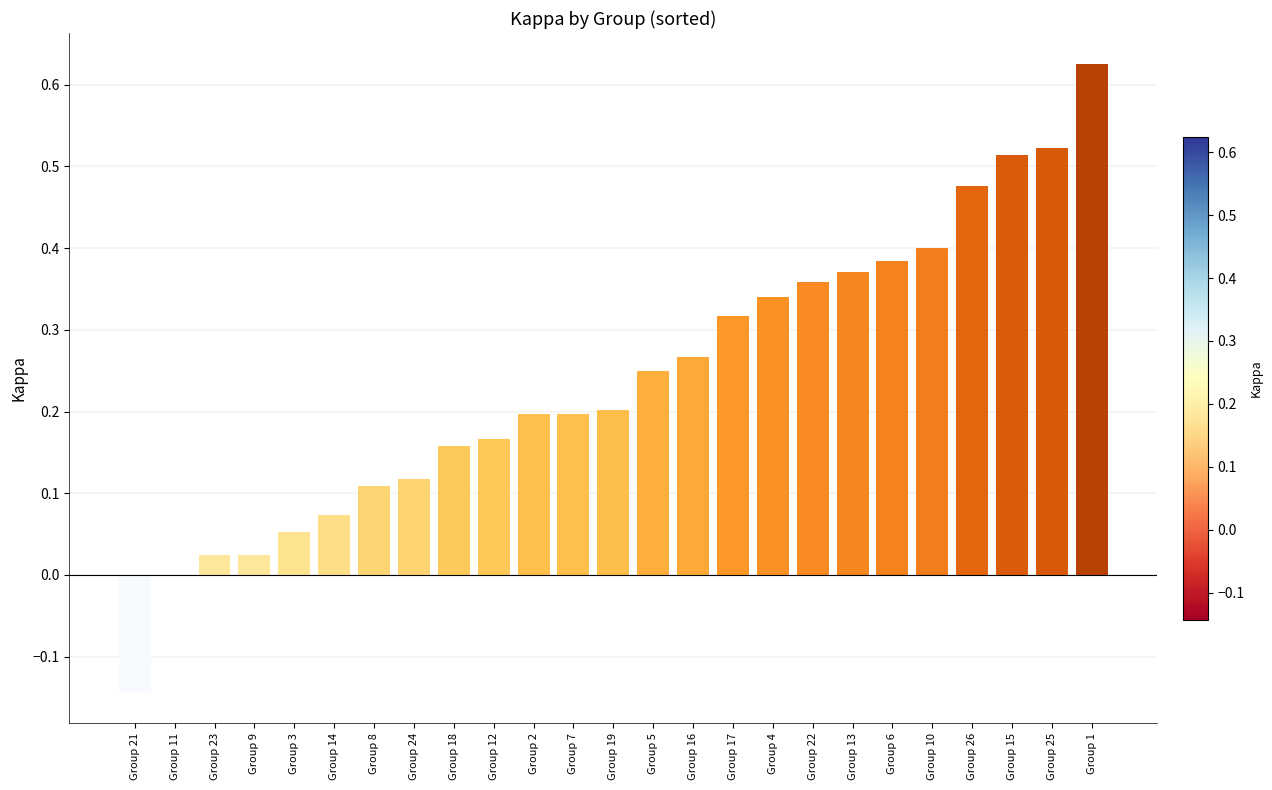

Are the bars horizontal?

No